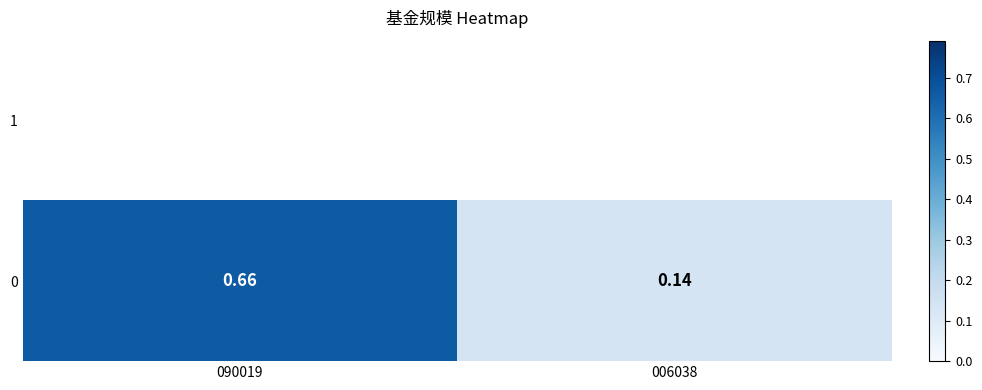

Rank the categories by value from highest to lowest.

090019, 006038